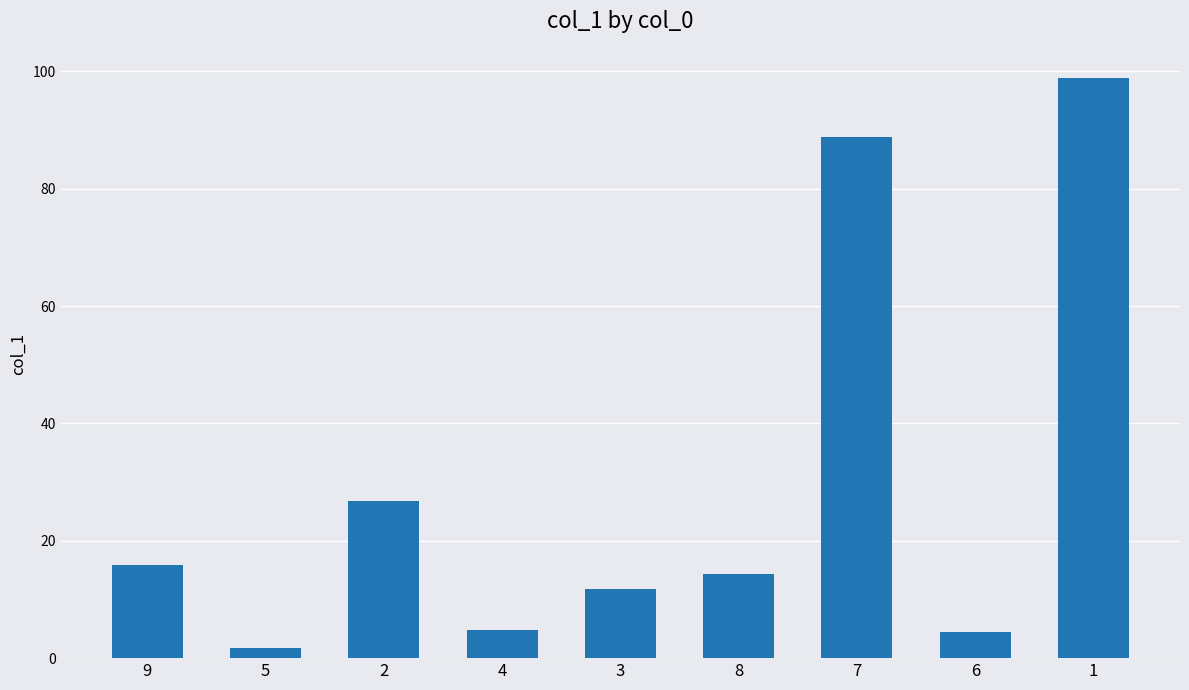

At which category does the chart reach its peak across all series?

1